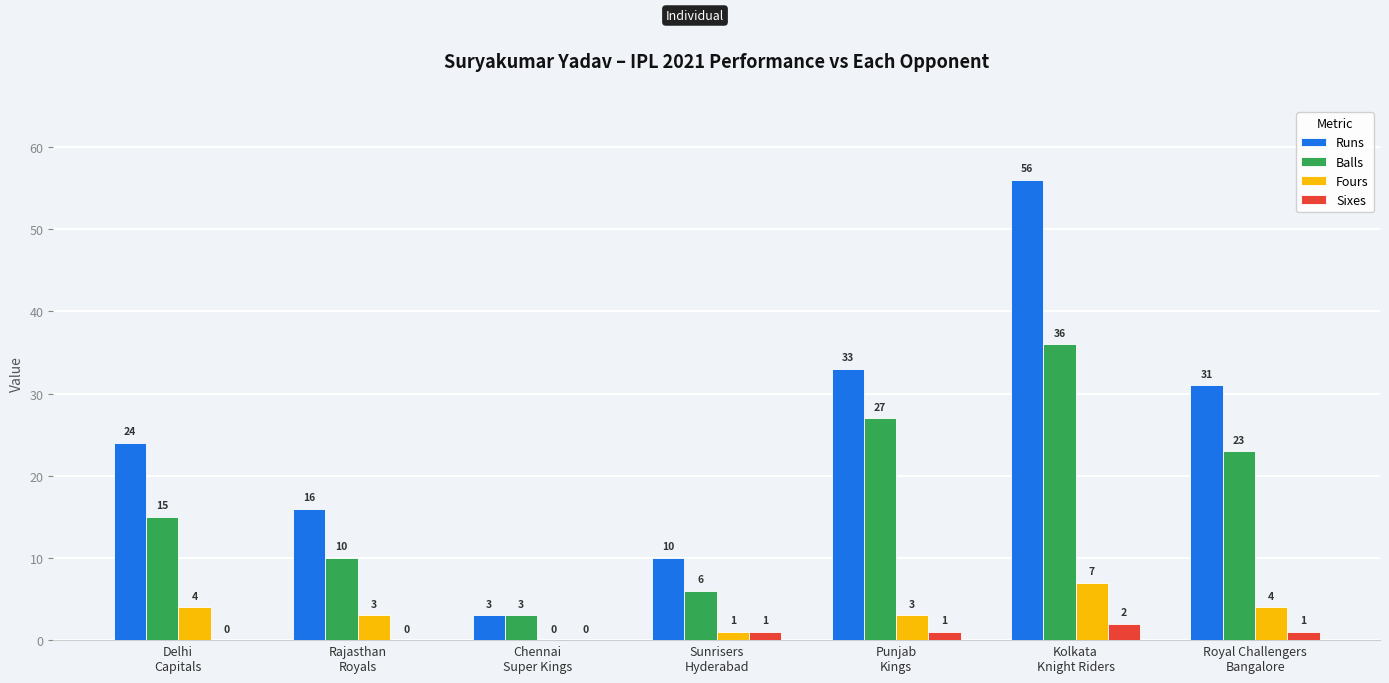

How many Fours values are between 1 and 4?

5